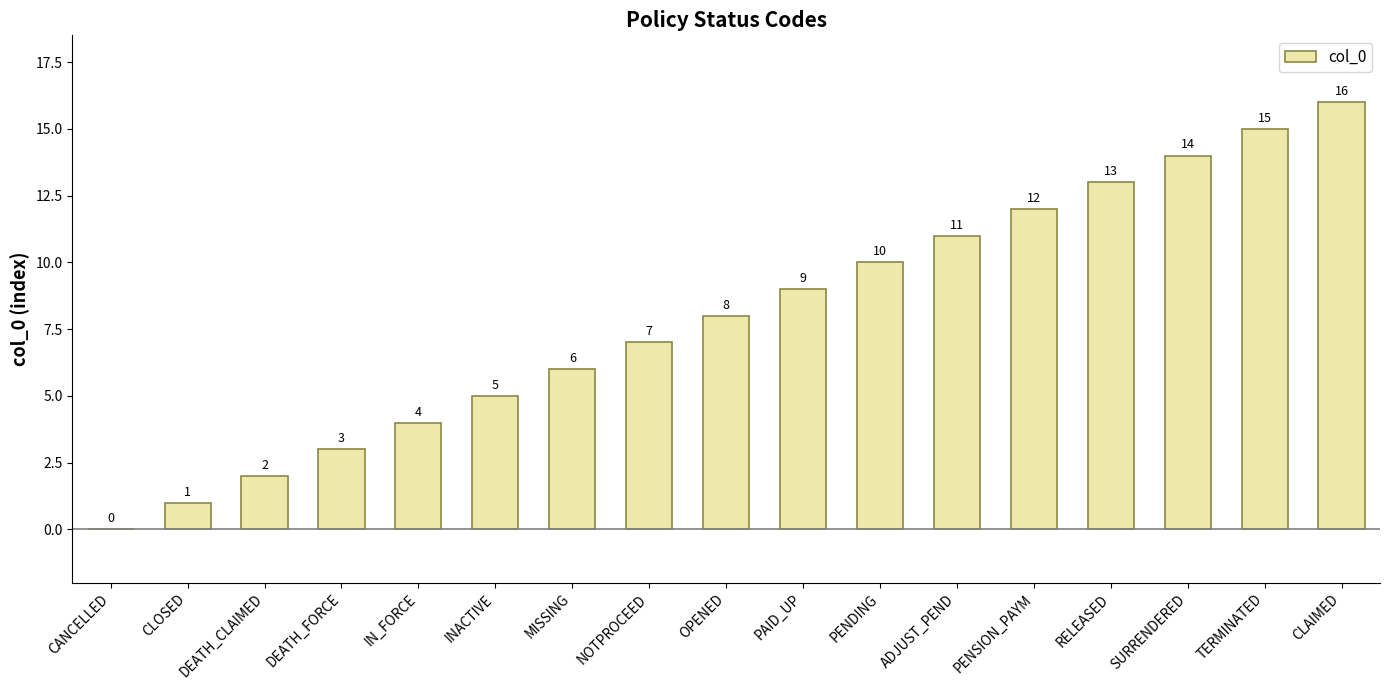

What is the maximum value shown in the chart?

16